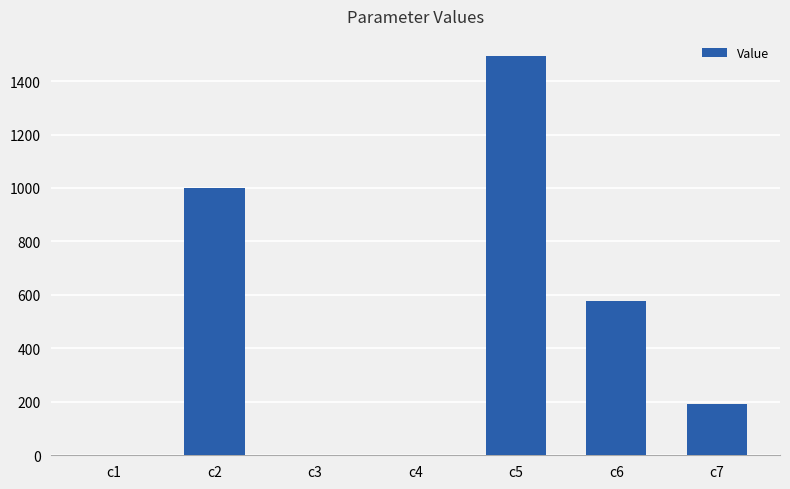

What is the greatest value displayed?

1494.4